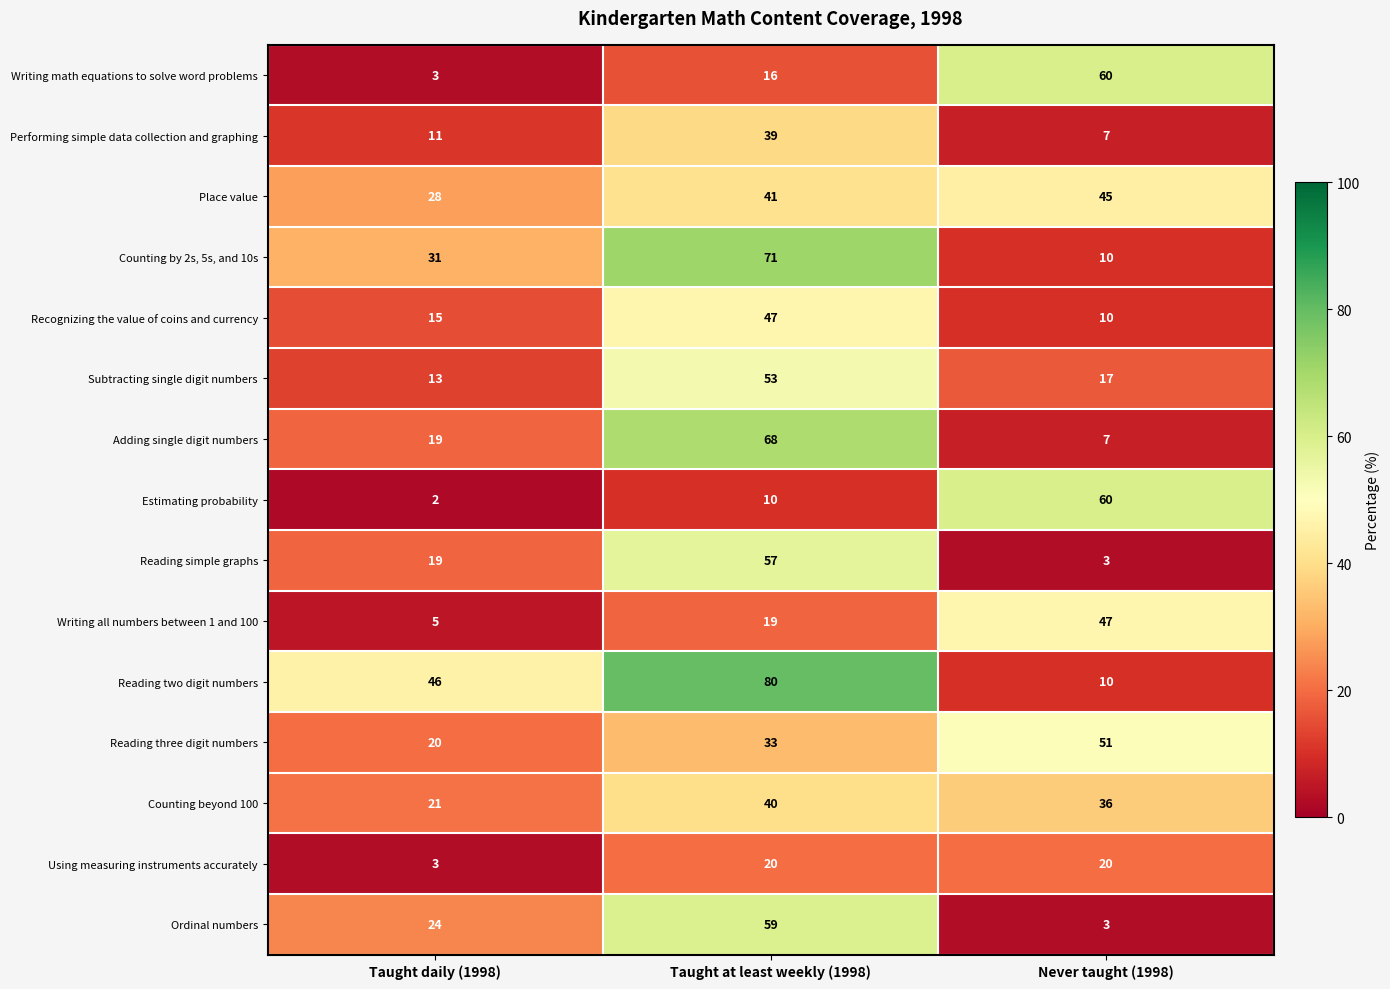

How many data points in Counting by 2s, 5s, and 10s are less than 31?

1